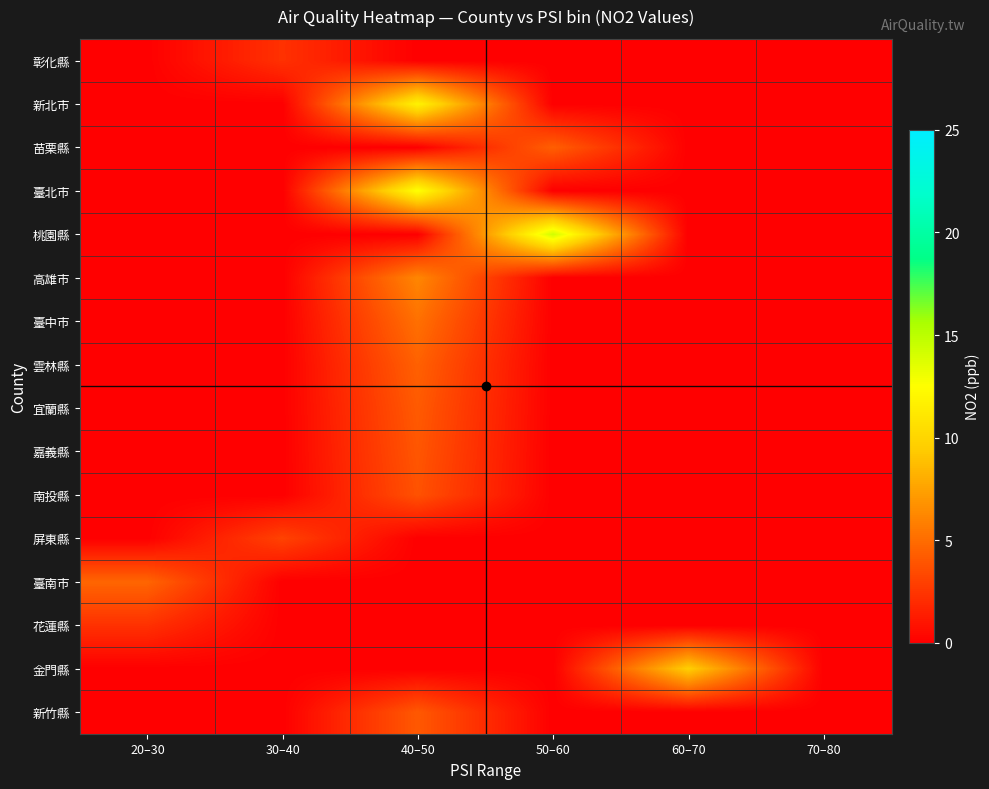

Which label corresponds to the largest value in the chart?

50–60